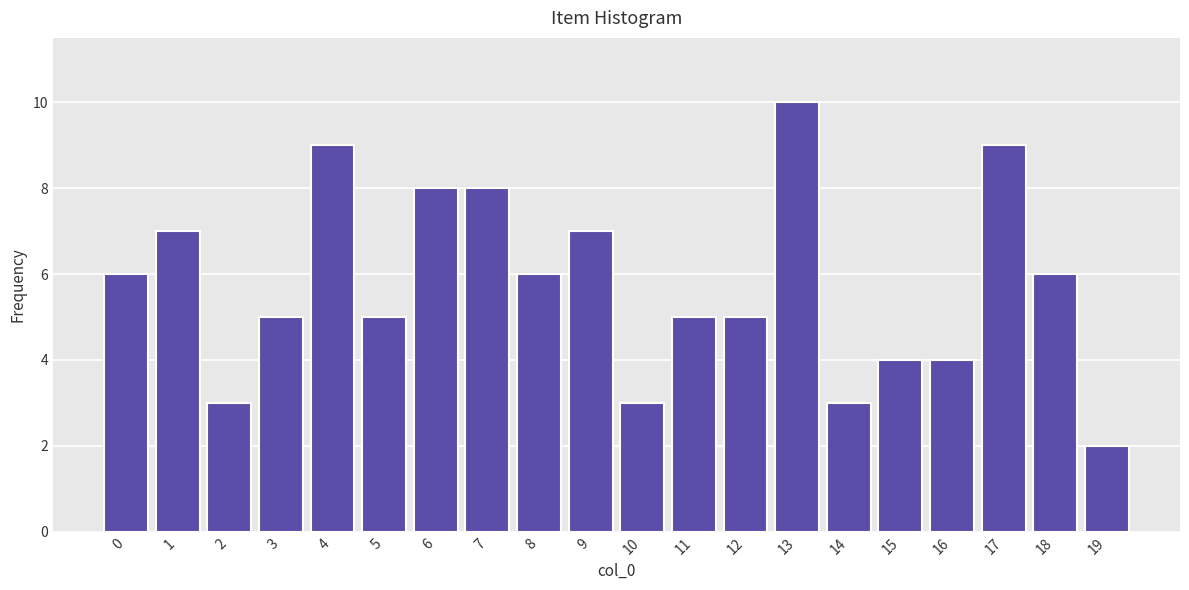

Reading right to left, extract all data points from this chart.

19=2	18=6	17=9	16=4	15=4	14=3	13=10	12=5	11=5	10=3	9=7	8=6	7=8	6=8	5=5	4=9	3=5	2=3	1=7	0=6